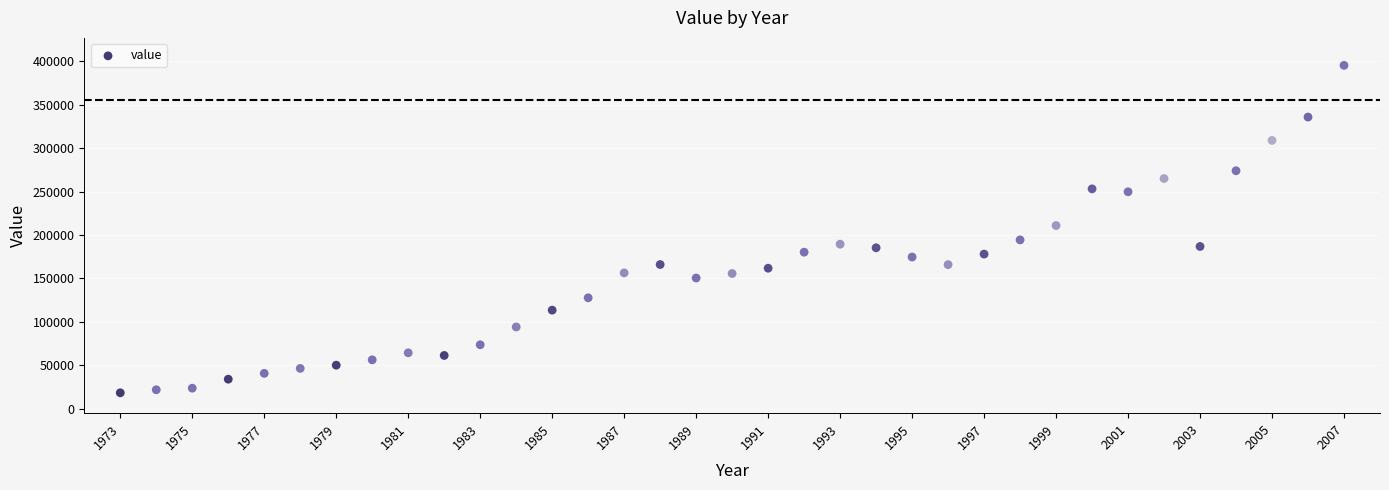

What is the range of Y values (max minus min)?

376726